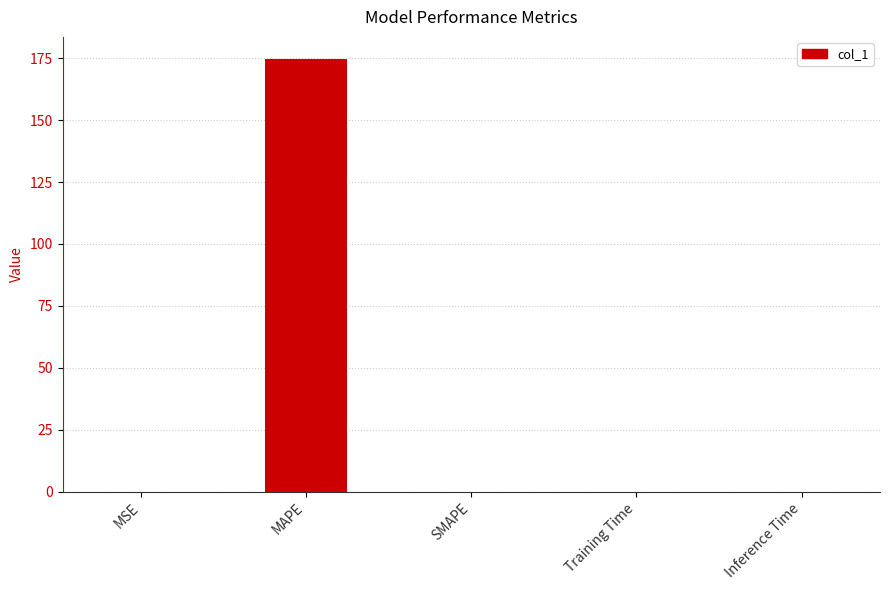

At which category does the chart reach its peak across all series?

MAPE